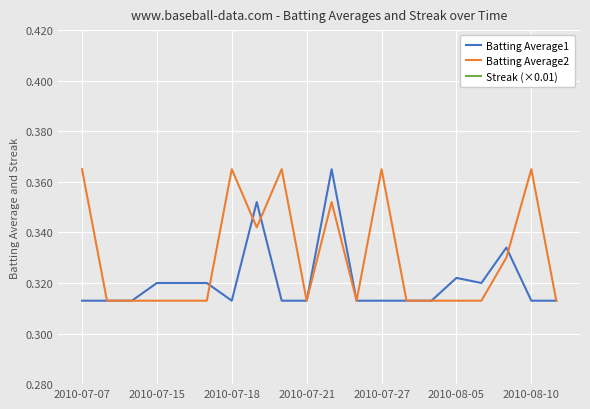

At which label does Batting Average2 reach its peak?

2010-07-07